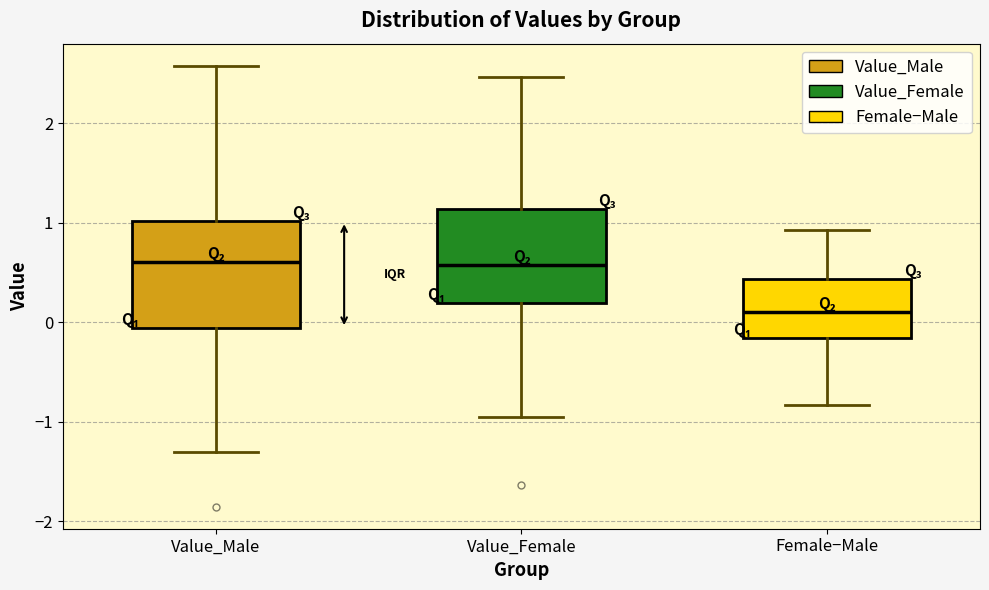

Where is the lower edge of the box for Female−Male on the y-axis? The values are not printed on the chart, so give them approximately, as read against the axis.

-0.2